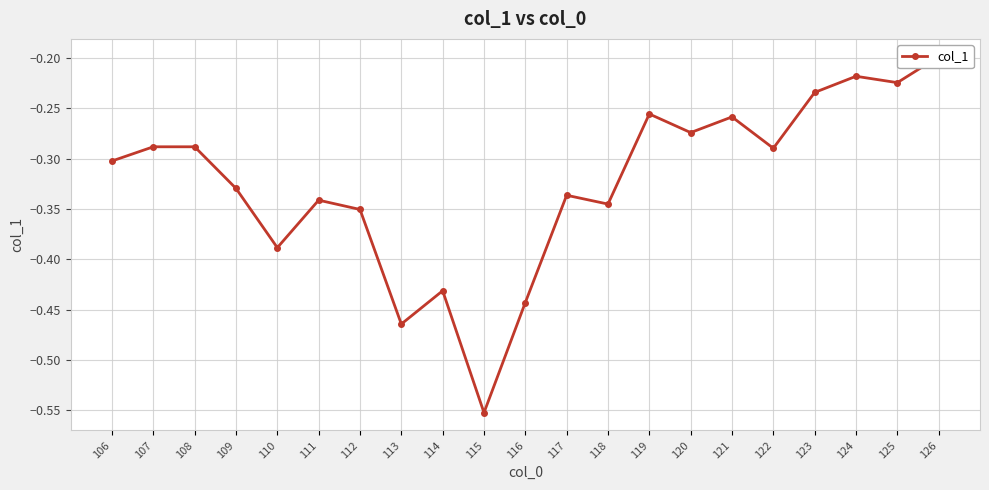

What is the value of the 21st point from the left?

-0.2